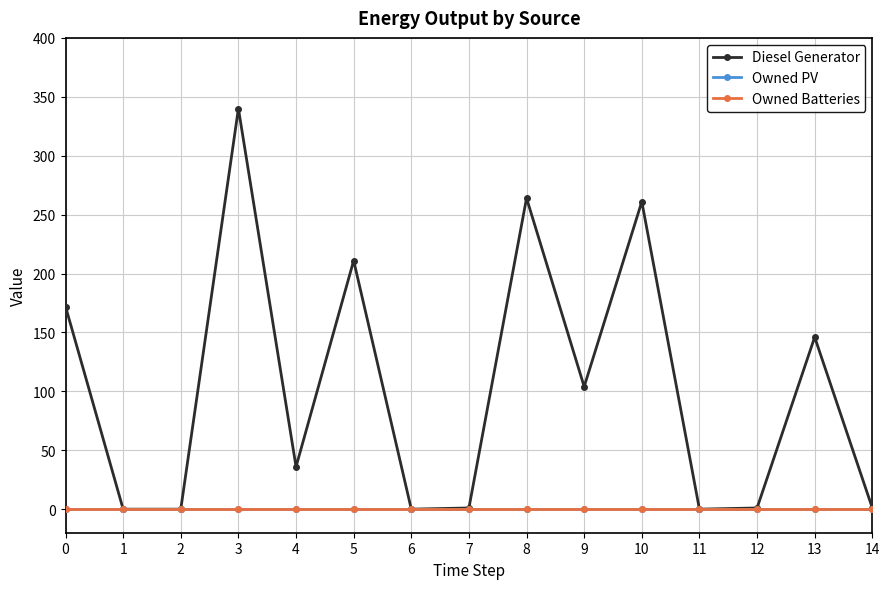

Reading right to left, transcribe all the data shown in this chart.

Diesel Generator: 1	146	1	0	261	104	264	1	0	211	36	340	0	0	172
Owned PV: 0	0	0	0	0	0	0	0	0	0	0	0	0	0	0
Owned Batteries: 0	0	0	0	0	0	0	0	0	0	0	0	0	0	0